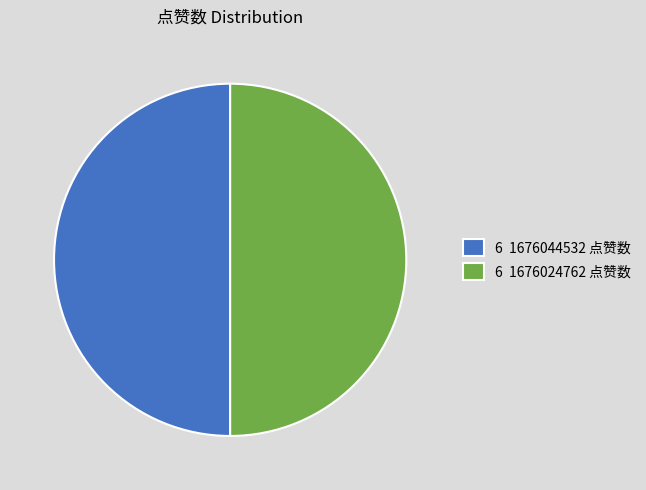

How many segments does this pie chart have?

2